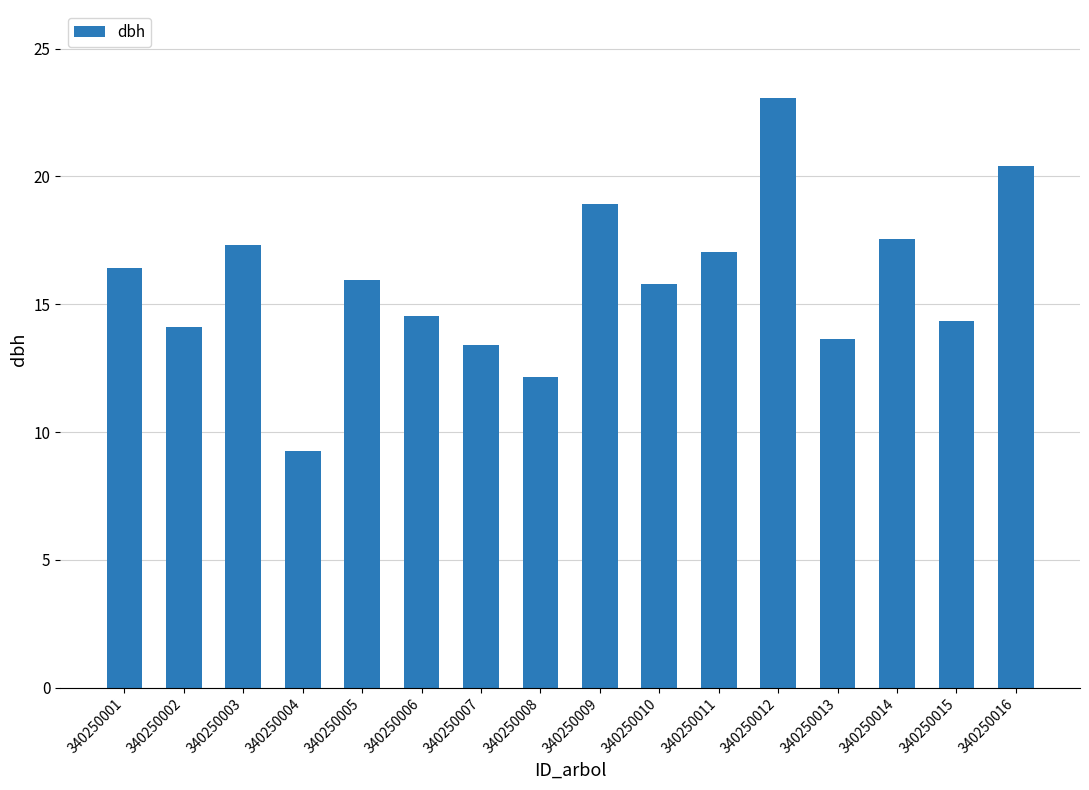

How many data points does each series have?

16